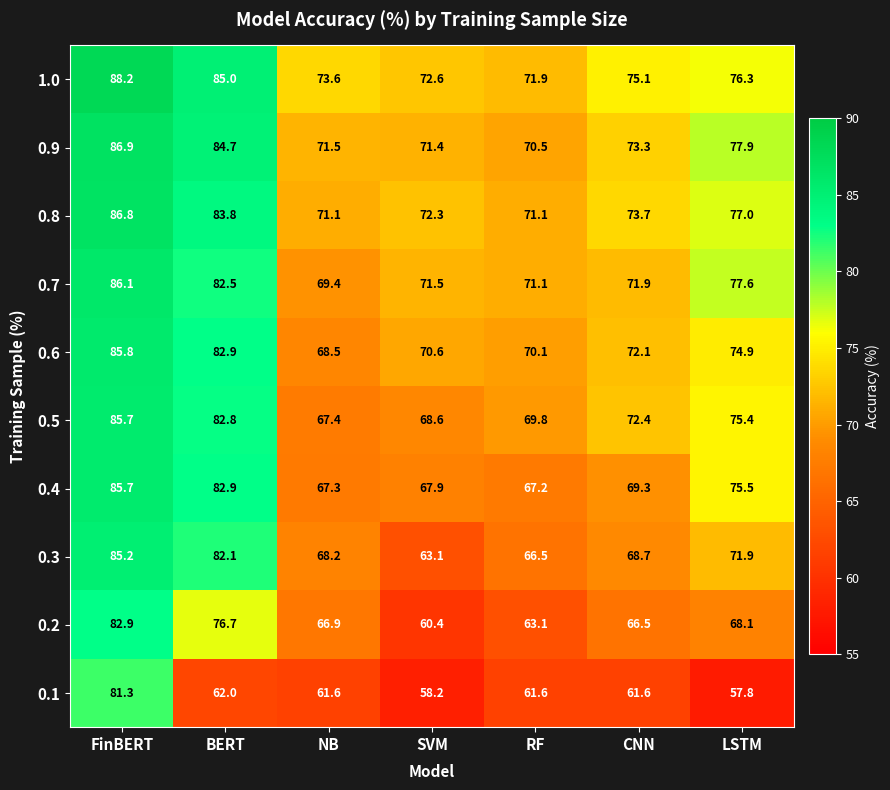

How many data points does each series have?

7